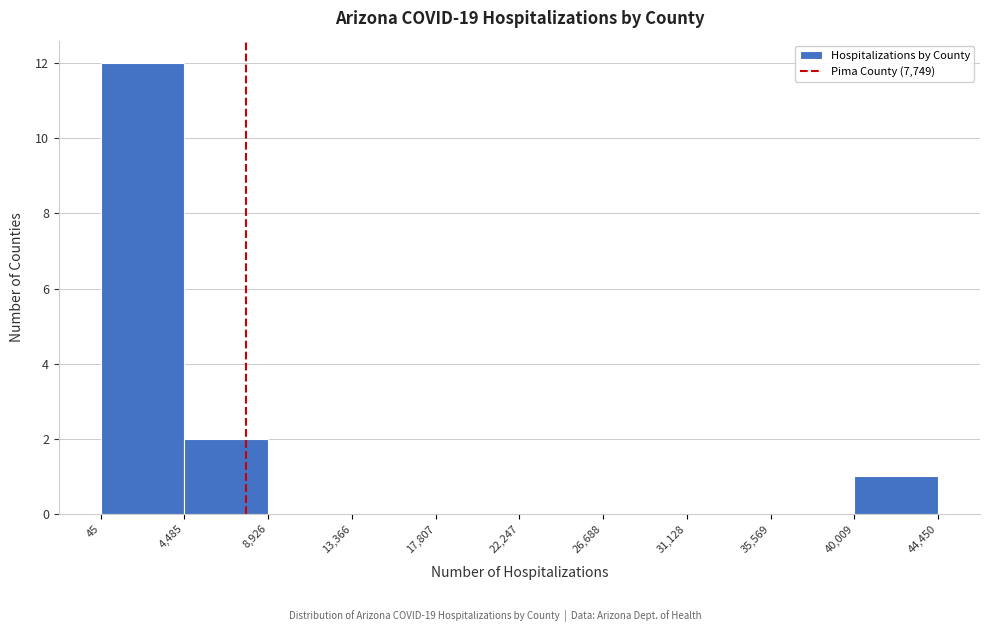

Reading left to right, transcribe this chart: for each bar, give the range it covers on the x-axis and its height. The values are not printed on the chart, so give them approximately, as read against the axis.

45 to 4,485: 12
4,485 to 8,926: 2
8,926 to 13,366: 0
13,366 to 17,807: 0
17,807 to 22,247: 0
22,247 to 26,688: 0
26,688 to 31,128: 0
31,128 to 35,569: 0
35,569 to 40,009: 0
40,009 to 44,450: 1